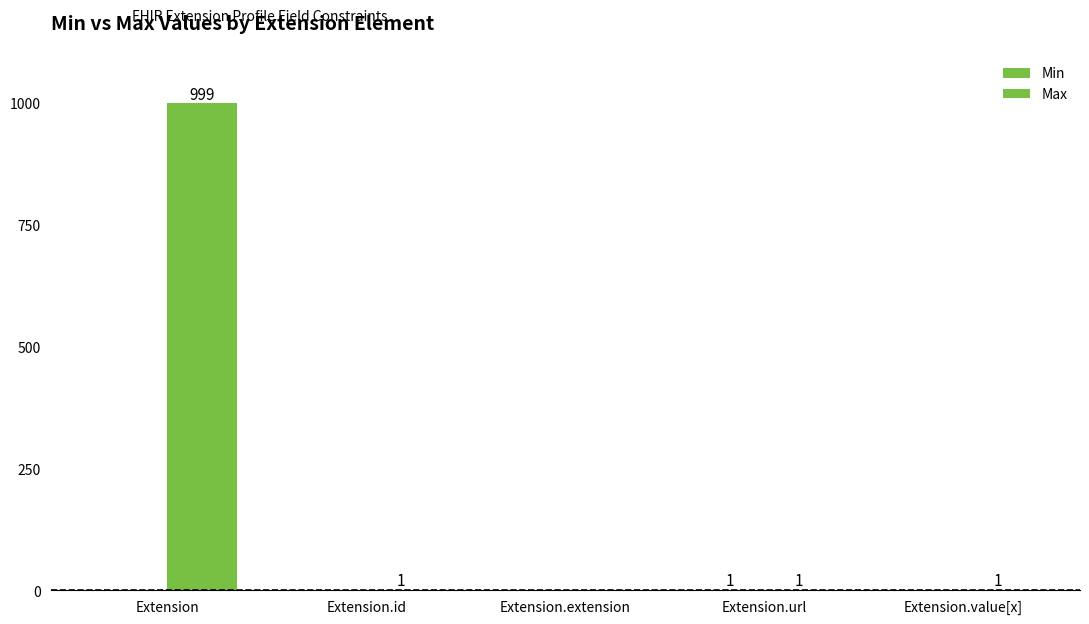

Reading left to right, transcribe all the data shown in this chart.

Min: Extension=0	Extension.id=0	Extension.extension=0	Extension.url=1	Extension.value[x]=0
Max: Extension=999	Extension.id=1	Extension.extension=0	Extension.url=1	Extension.value[x]=1